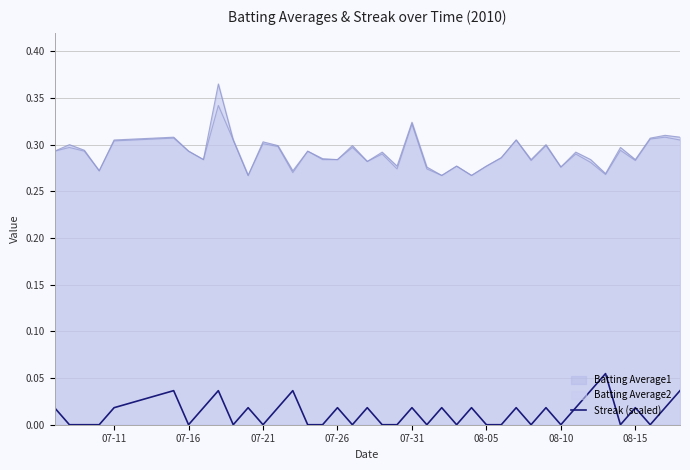

Is it true that Batting Average2 equals 0.3 at 07-11?

True